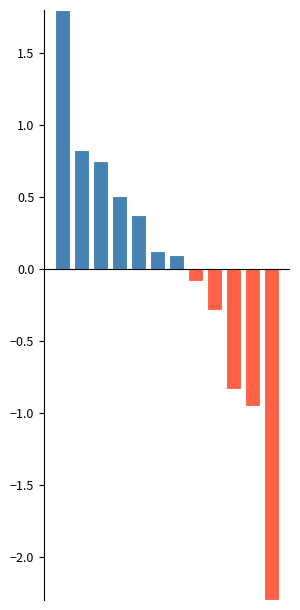

How many bars are there in total?

12